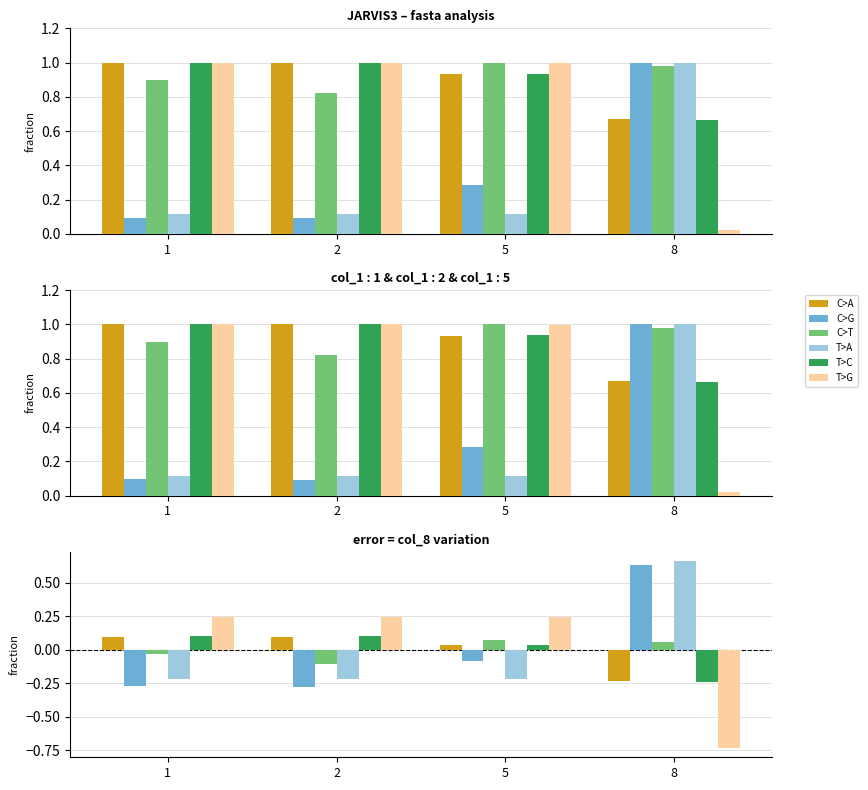

Which series changed the most between 5 and 8?

T>G